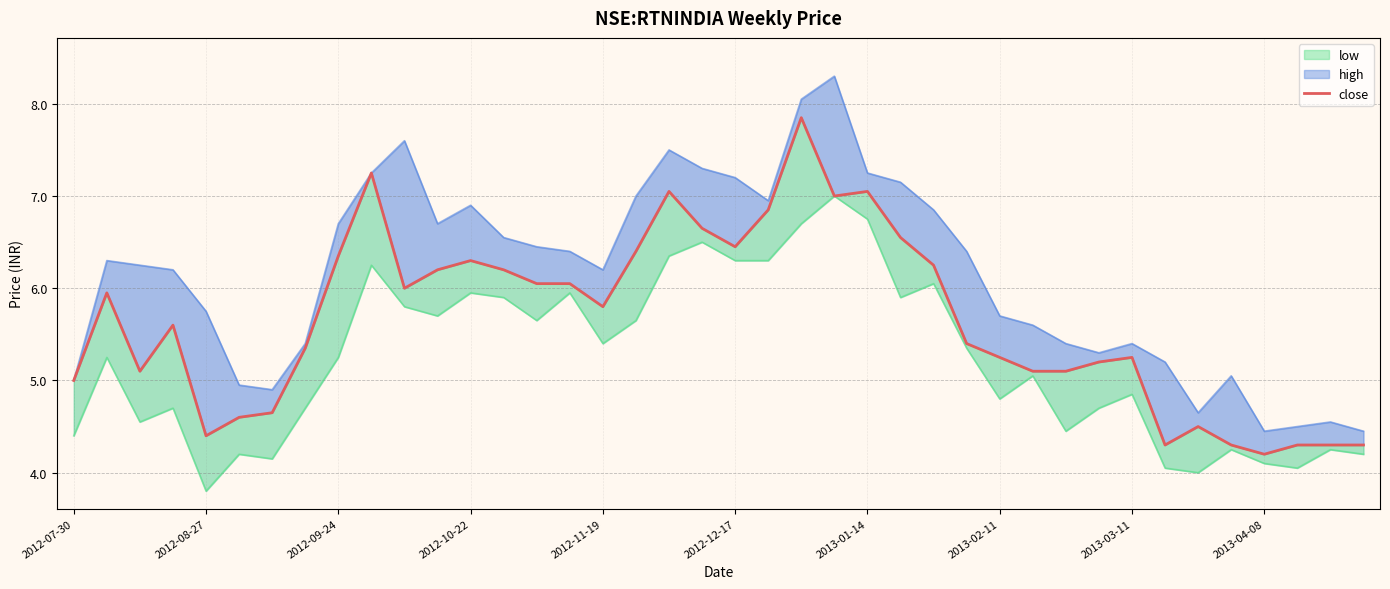

What is the value of the 3rd point from the left?

5.1